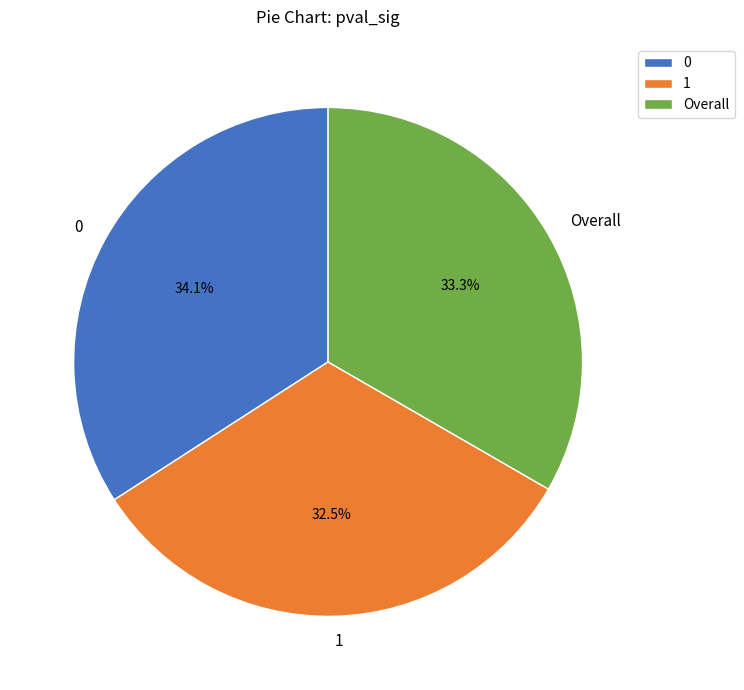

Which has a higher value, Overall or 1?

Overall